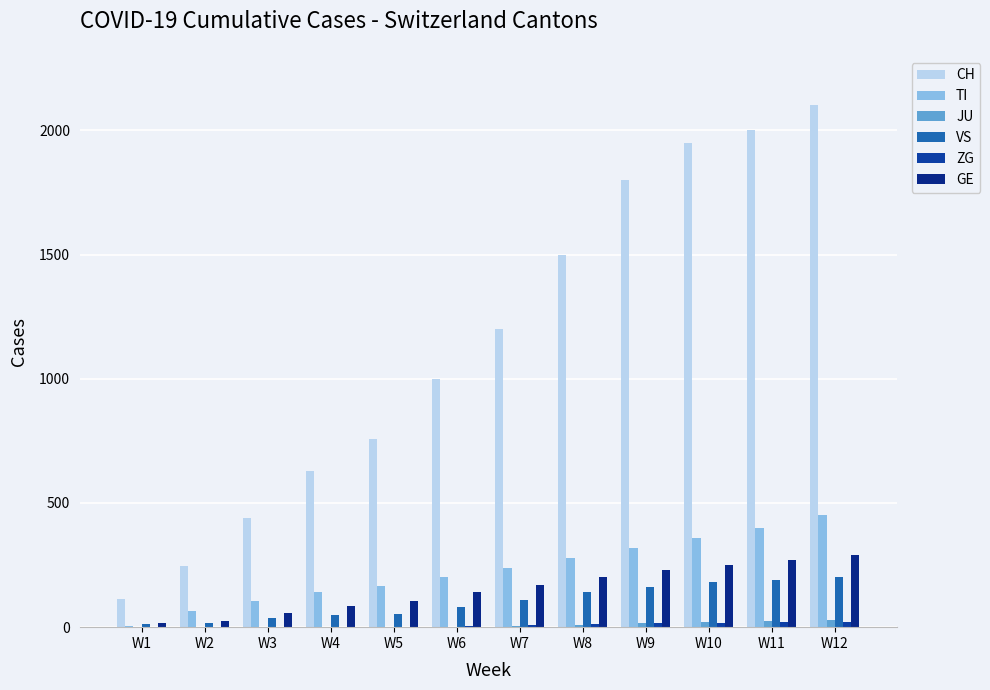

Are the bars grouped side by side (vs. stacked)?

Yes